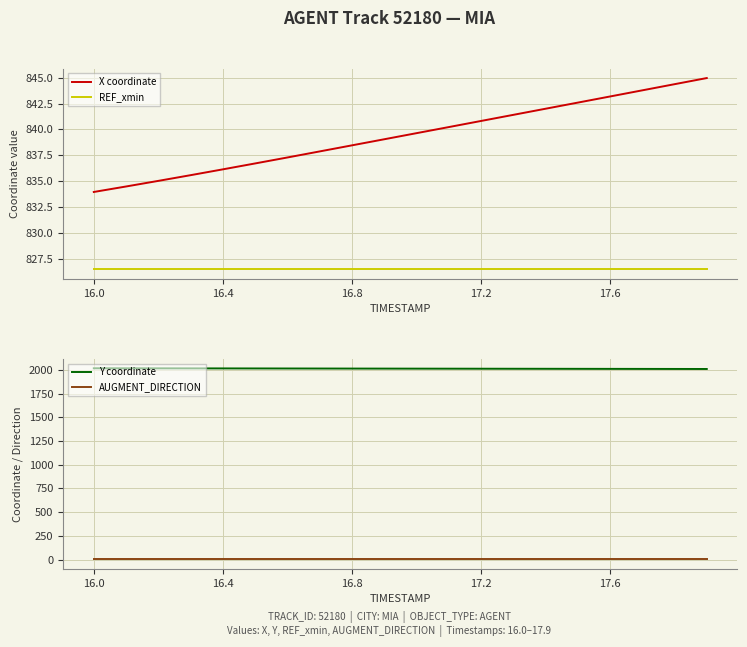

Which category has the lowest value in the X coordinate series?

16.0